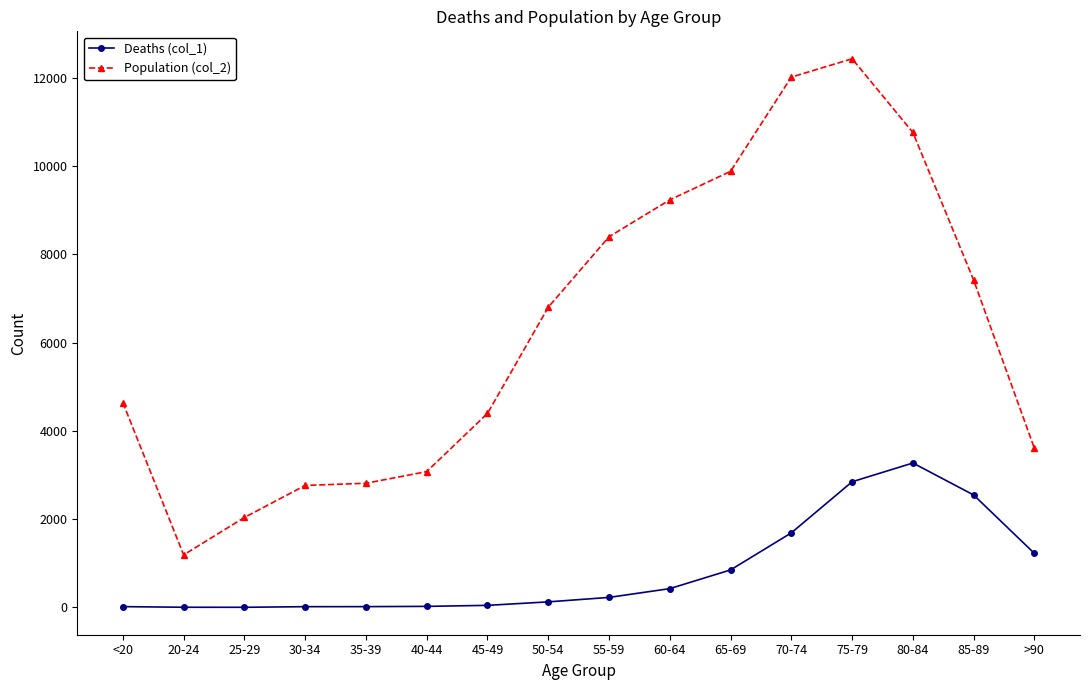

What position from the left is <20?

1